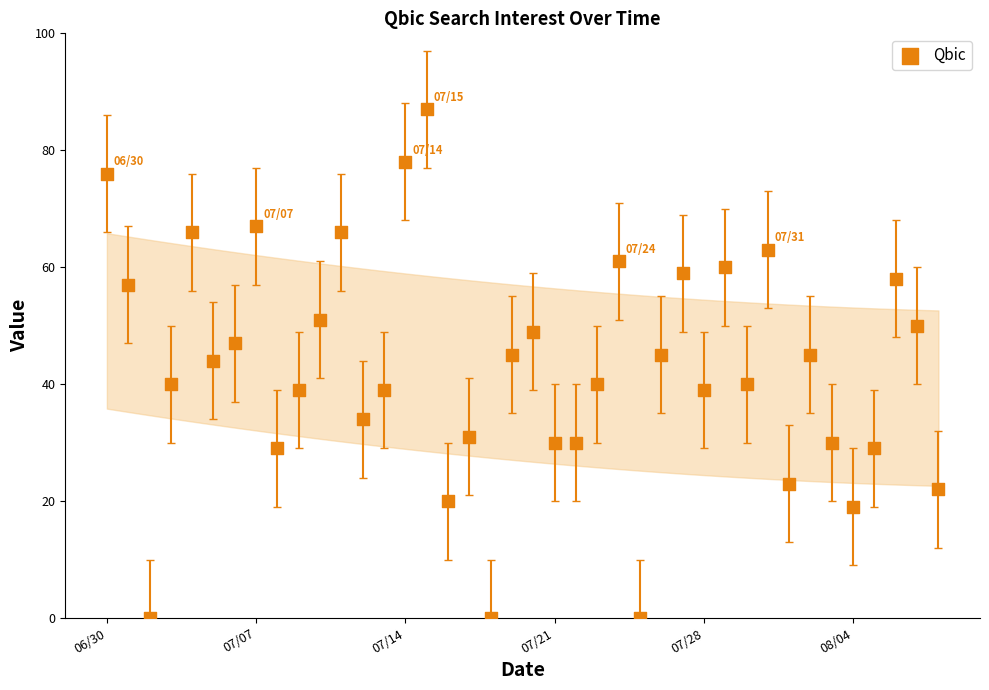

What Y value in the scatter plot is closest to 43?

44